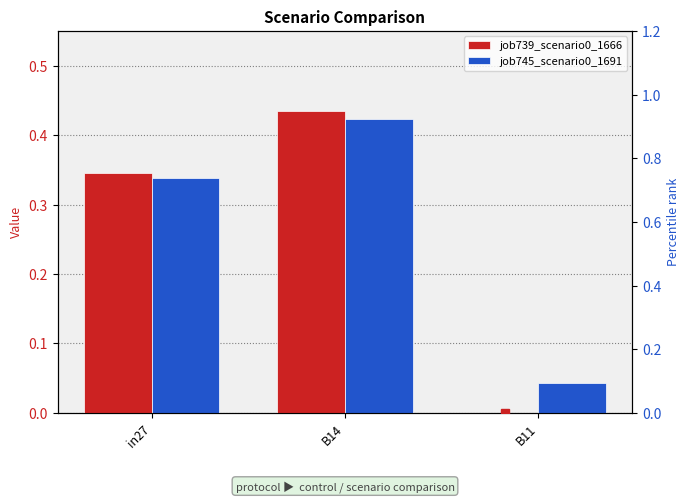

True or false: job739_scenario0_1666 marker has a value of 0.4 at B14.

True